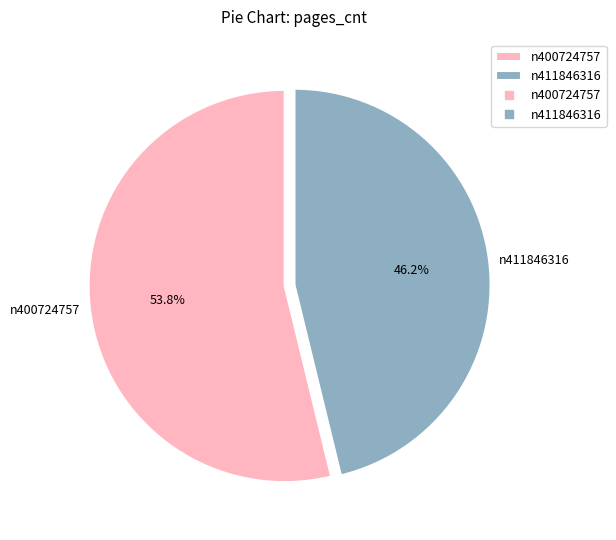

What is the largest slice in the pie chart?

n400724757